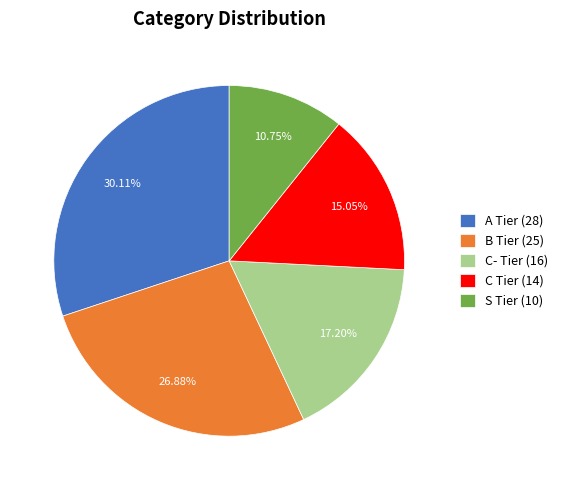

Is there any slice that represents more than half of the pie?

No